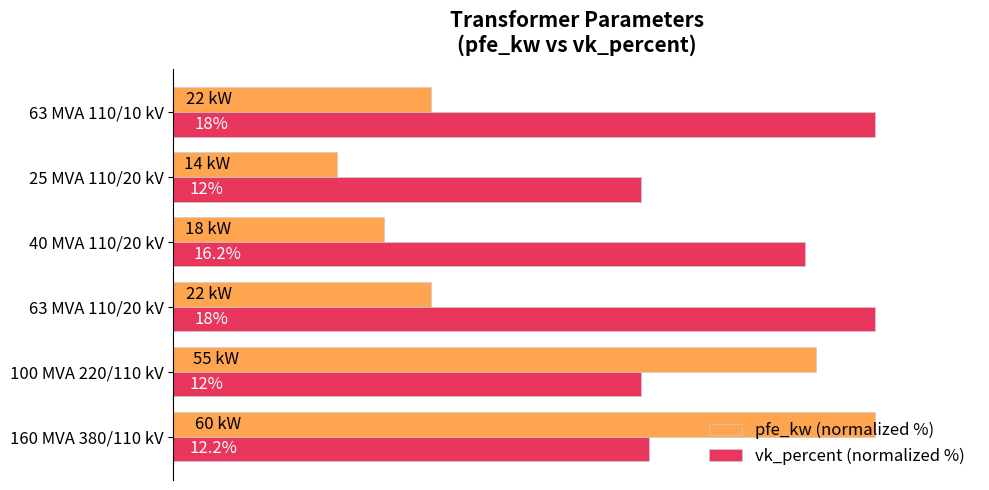

List the series in order of their peak value, lowest first.

pfe_kw (normalized %), vk_percent (normalized %)